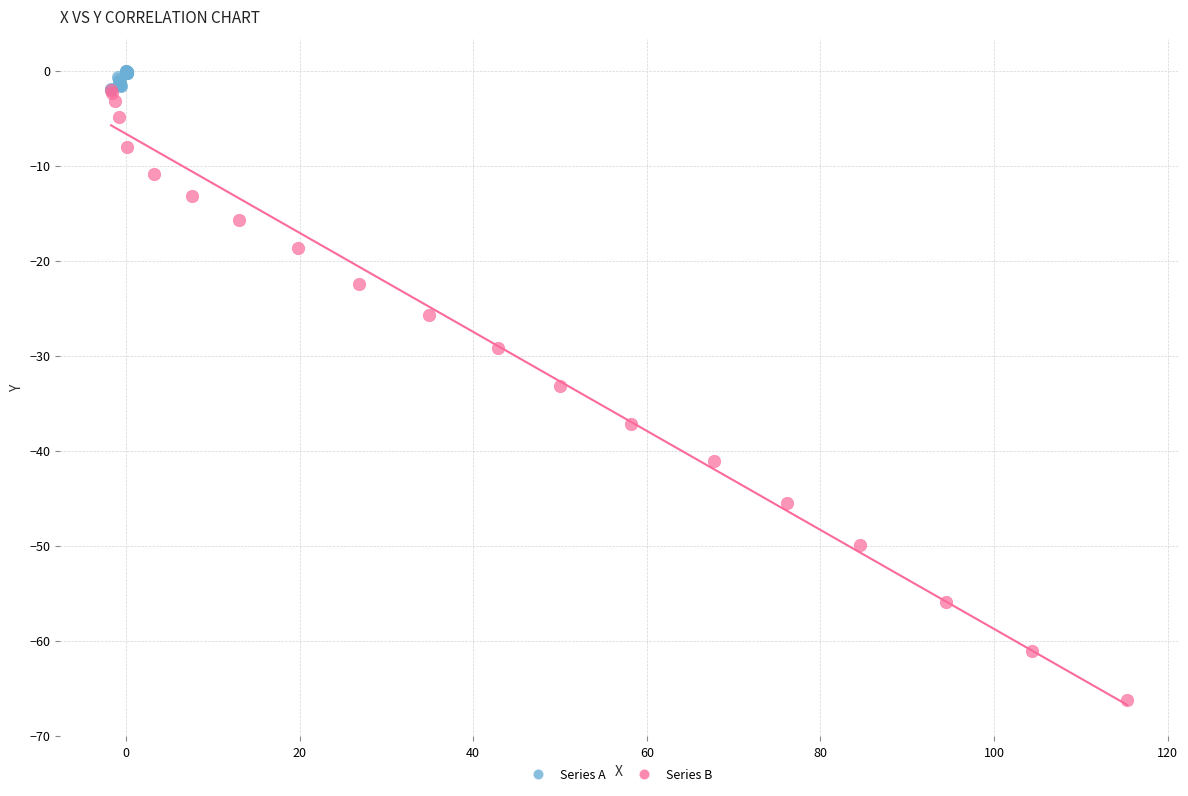

Which series has the widest spread of Y values?

Series B